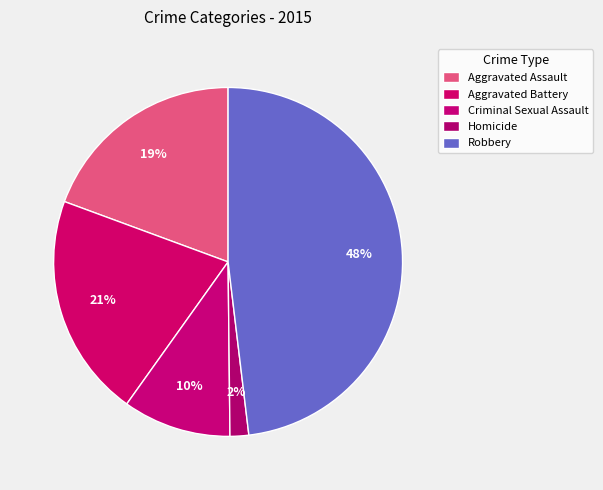

Do Aggravated Battery and Aggravated Assault together represent more than half of the pie?

No